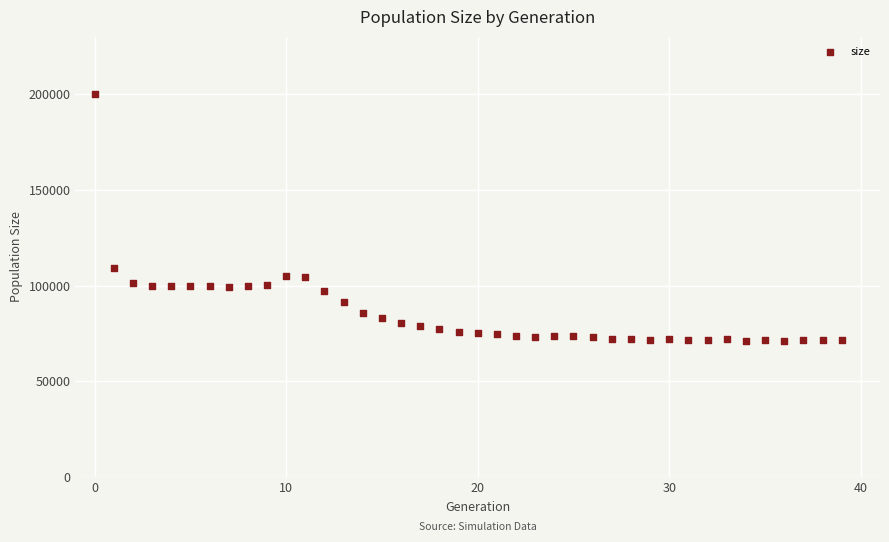

What is the range of Y values (max minus min)?

129081